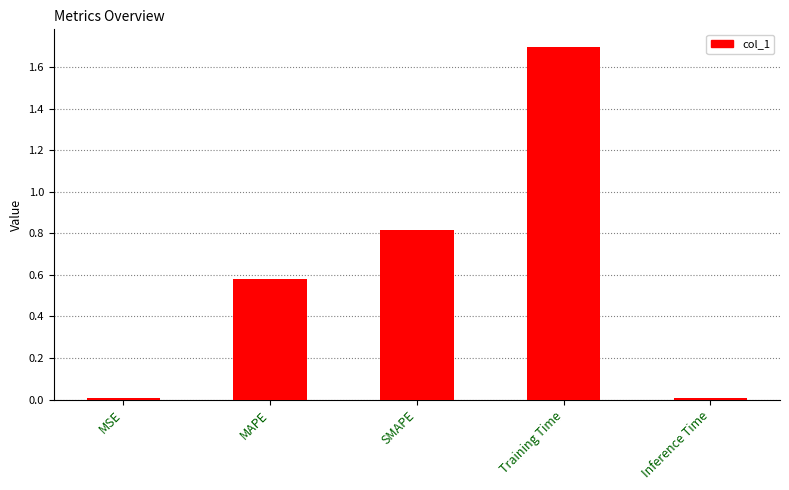

How many series are shown in this chart?

1